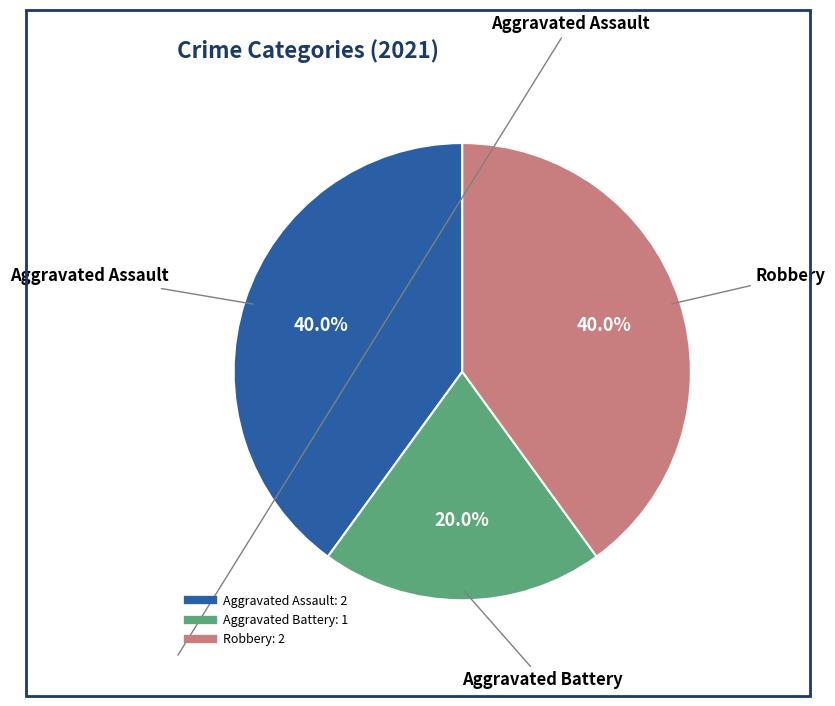

Does Aggravated Assault represent more than half of the total?

No